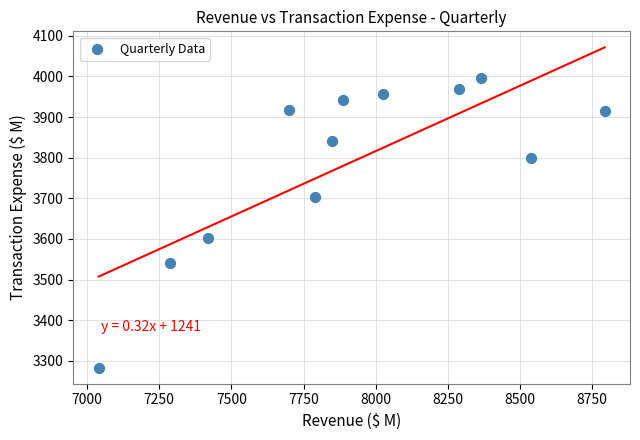

What Y value in the scatter plot is closest to 3640?

3603